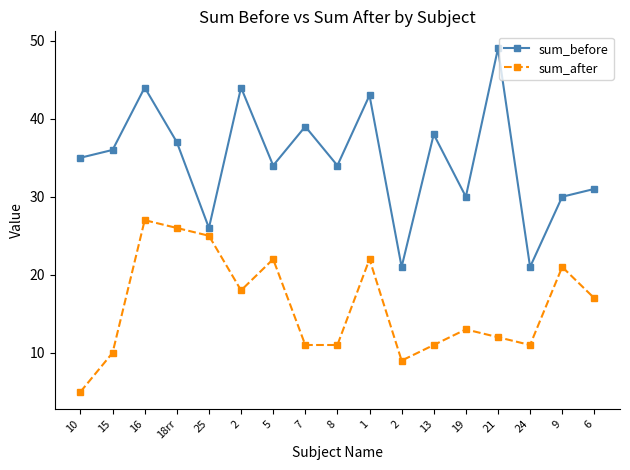

What is the label of the 6th point from the right?

13